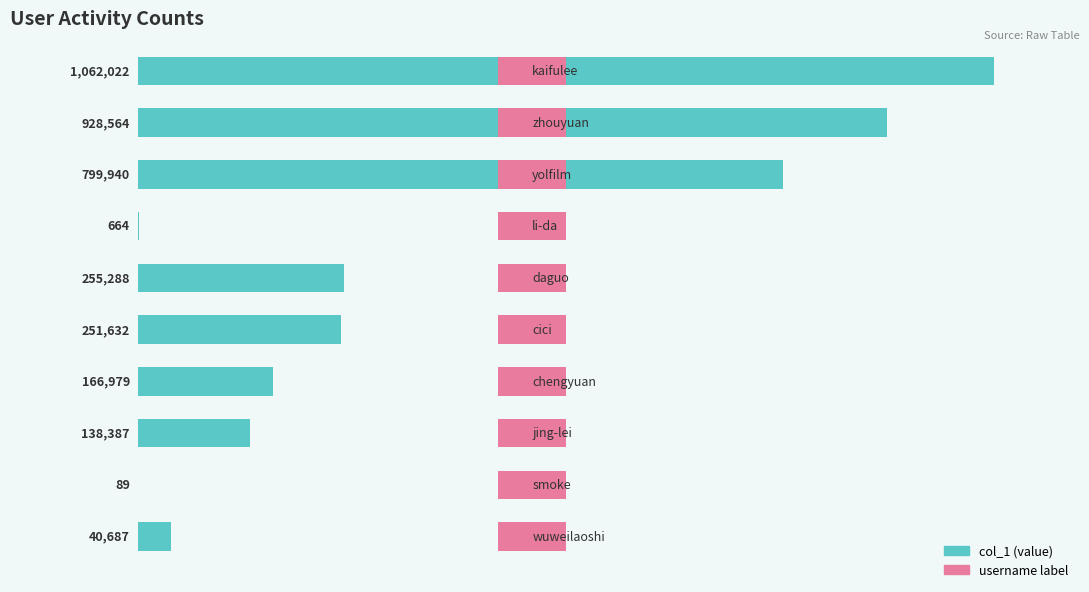

What is the sum of the values at 5 and 0?

1313654